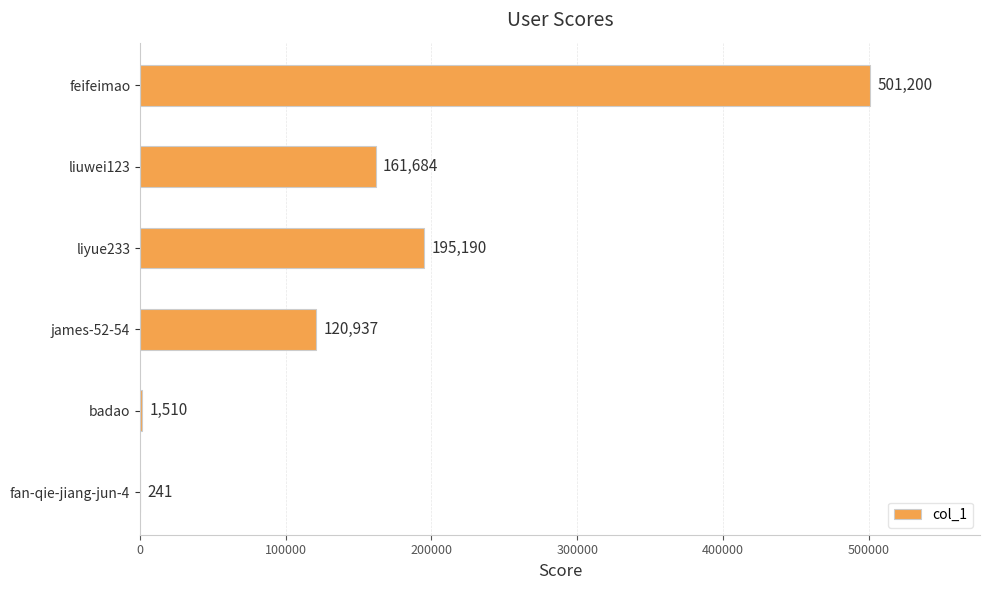

Which label corresponds to the largest value in the chart?

feifeimao